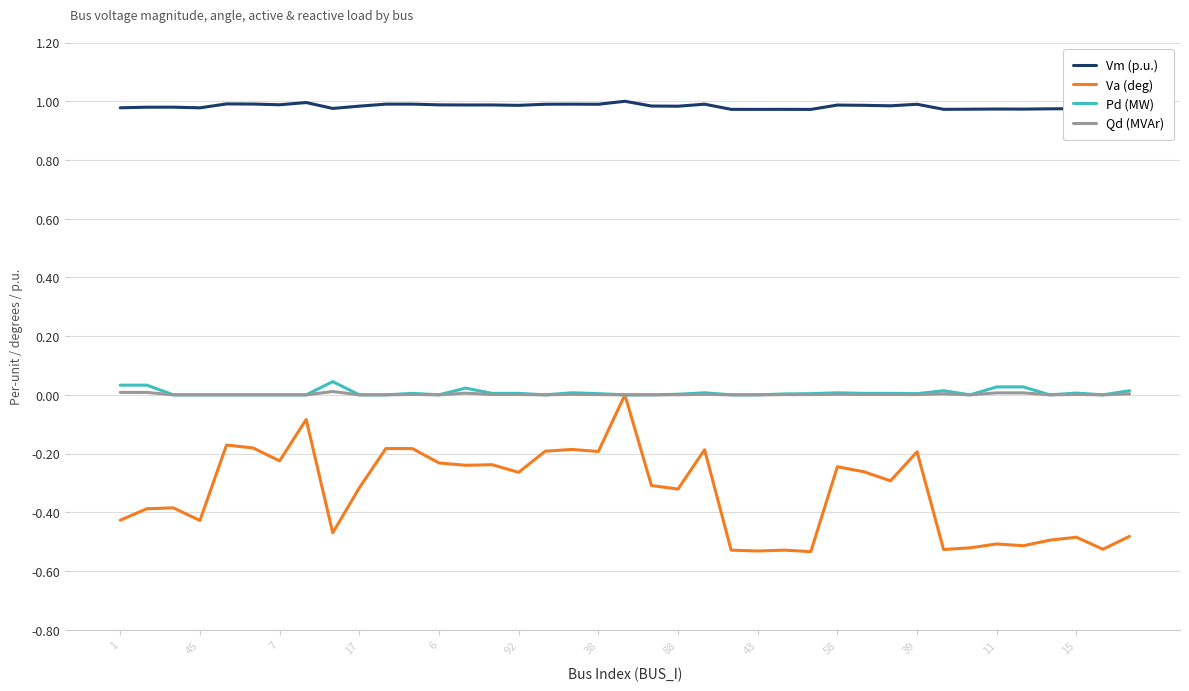

True or false: Vm (p.u.) and Va (deg) cross at least once.

False